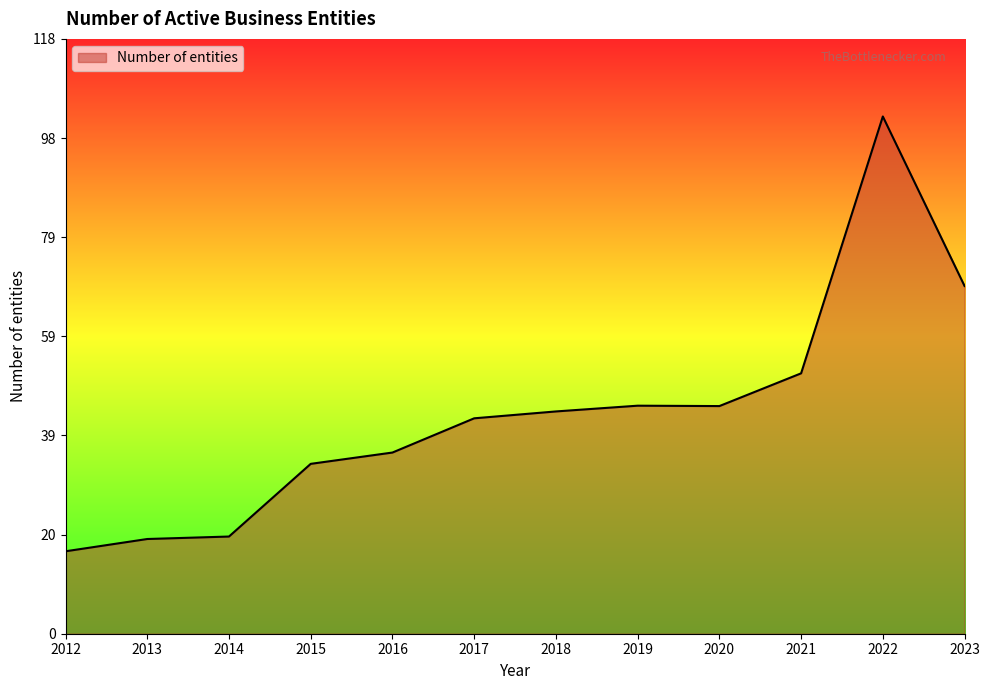

Which category has the highest value across all series?

2022